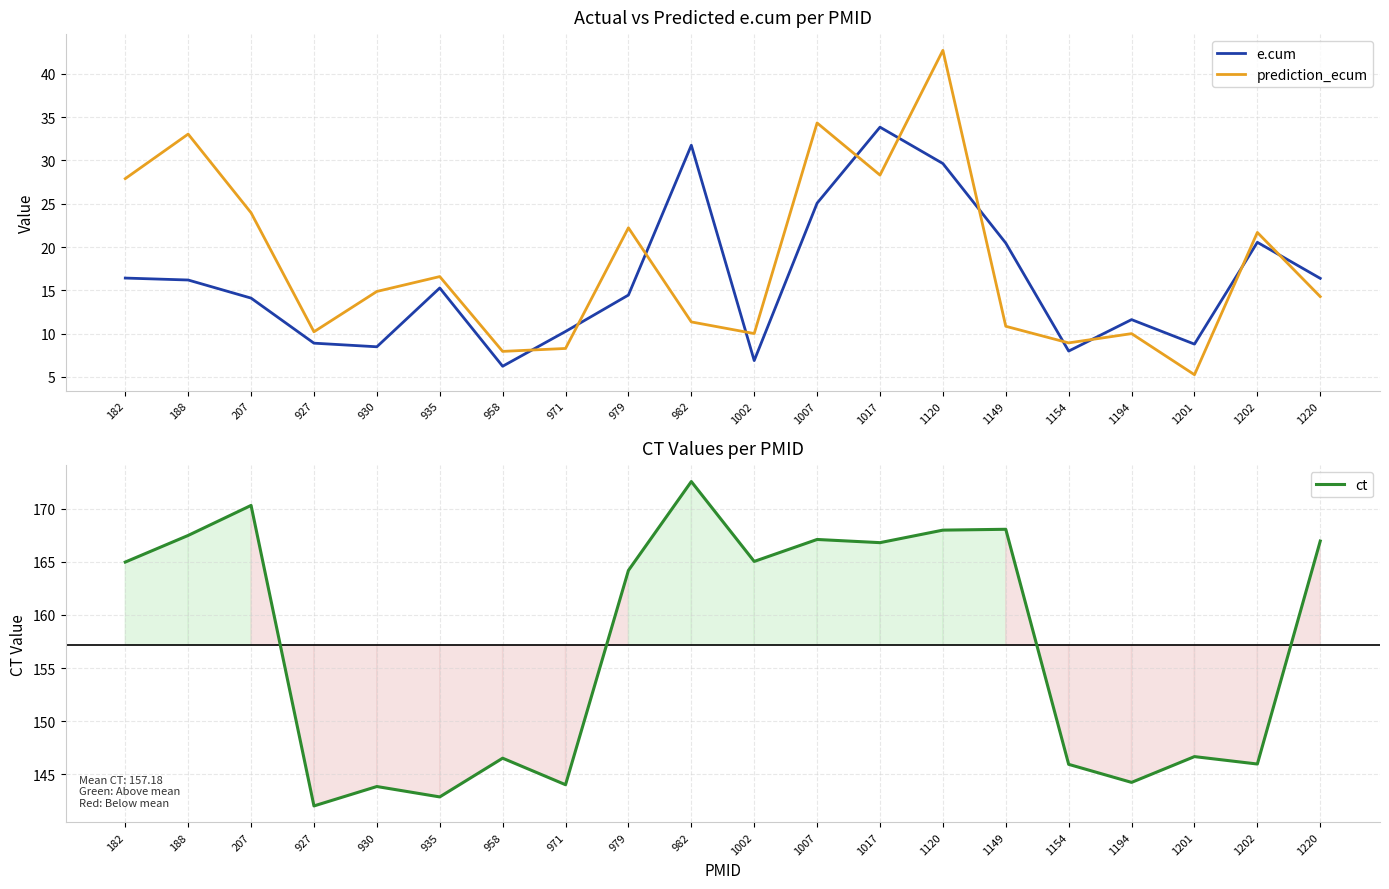

Is the value of ct at 1017 greater than the value of e.cum at 982?

Yes